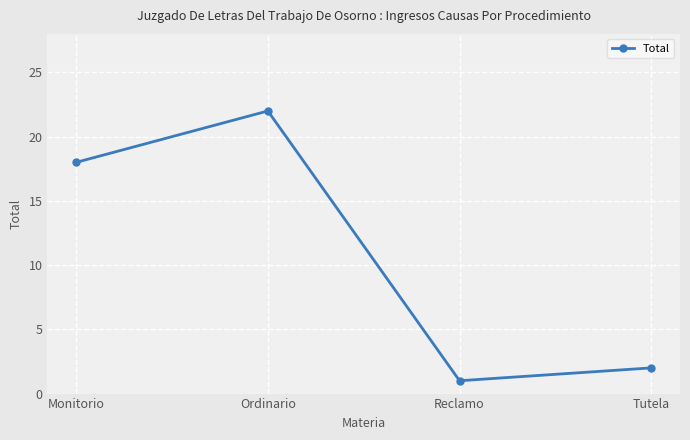

Does the chart display data point markers on the line(s)?

Yes